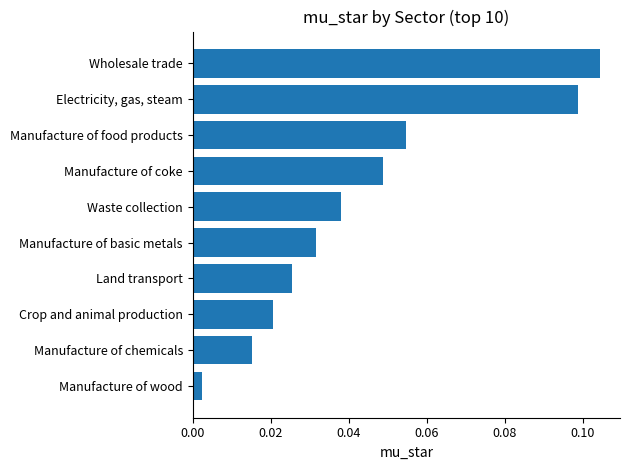

At which label is the value closest to 0?

Manufacture of wood